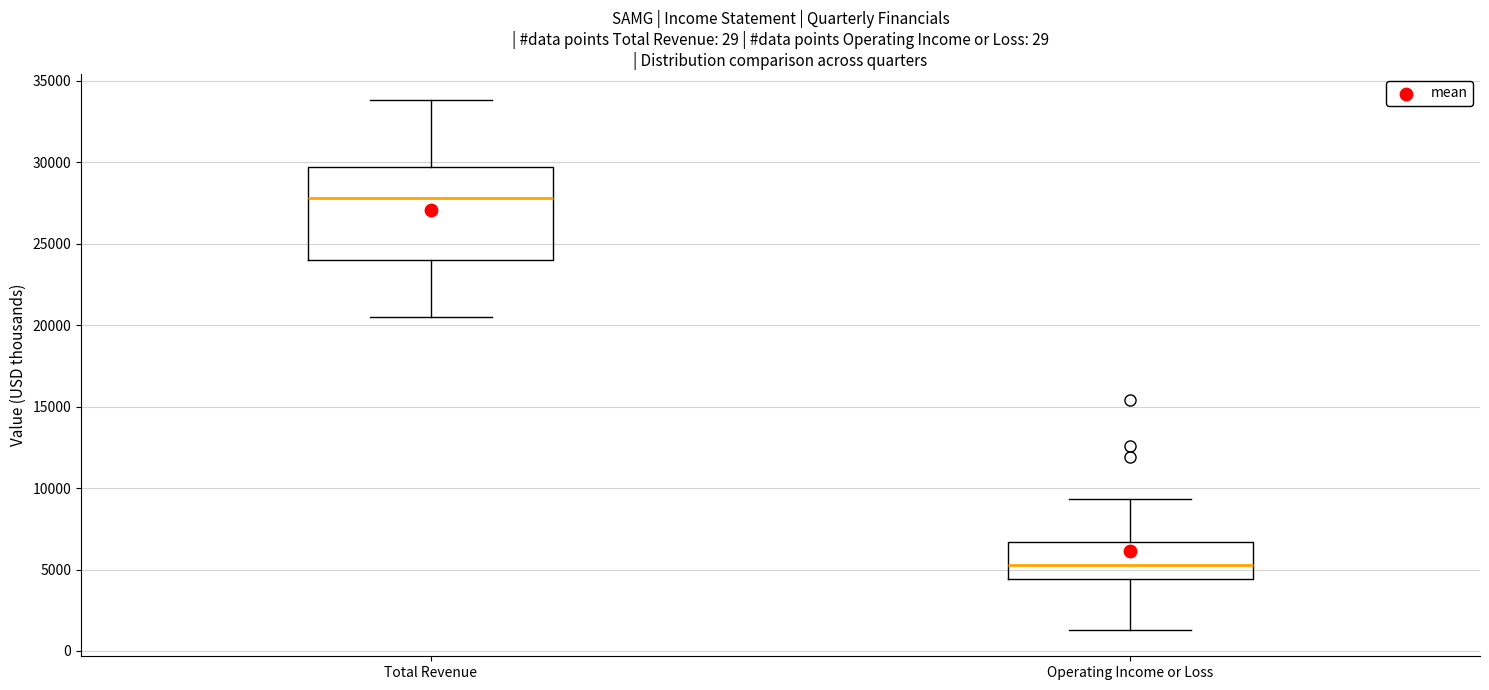

Where does the upper whisker of the box for Total Revenue end on the y-axis? The values are not printed on the chart, so give them approximately, as read against the axis.

34000